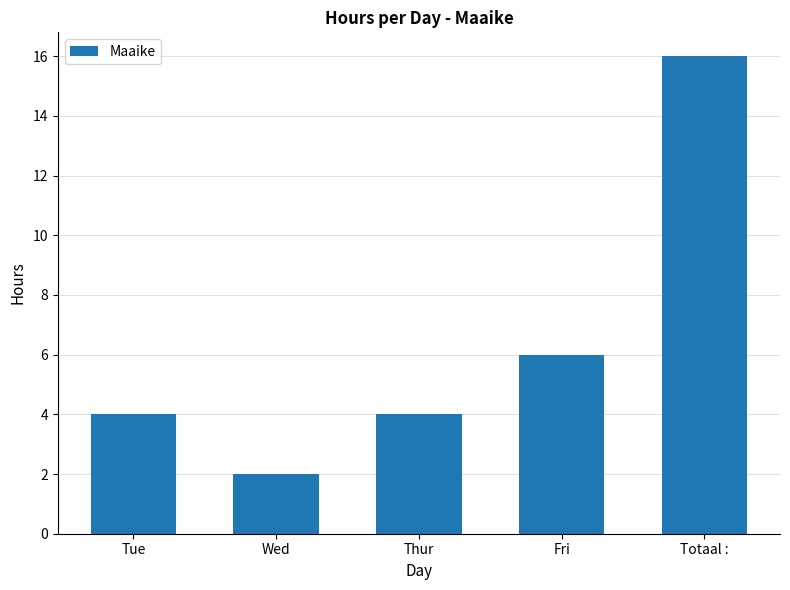

At which label is the value closest to 9?

Fri